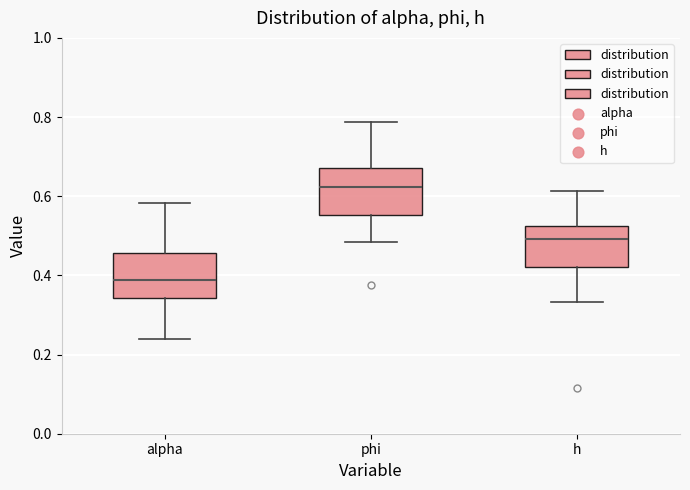

Reading left to right, transcribe this box plot: for each box, give where its median line is, the range the box spans, and where its two whiskers end, as read against the y-axis. The values are not printed on the chart, so give them approximately, as read against the axis.

alpha: median 0.38, box 0.34 to 0.46, whiskers 0.24 to 0.58
phi: median 0.62, box 0.56 to 0.68, whiskers 0.48 to 0.78
h: median 0.50, box 0.42 to 0.52, whiskers 0.34 to 0.62